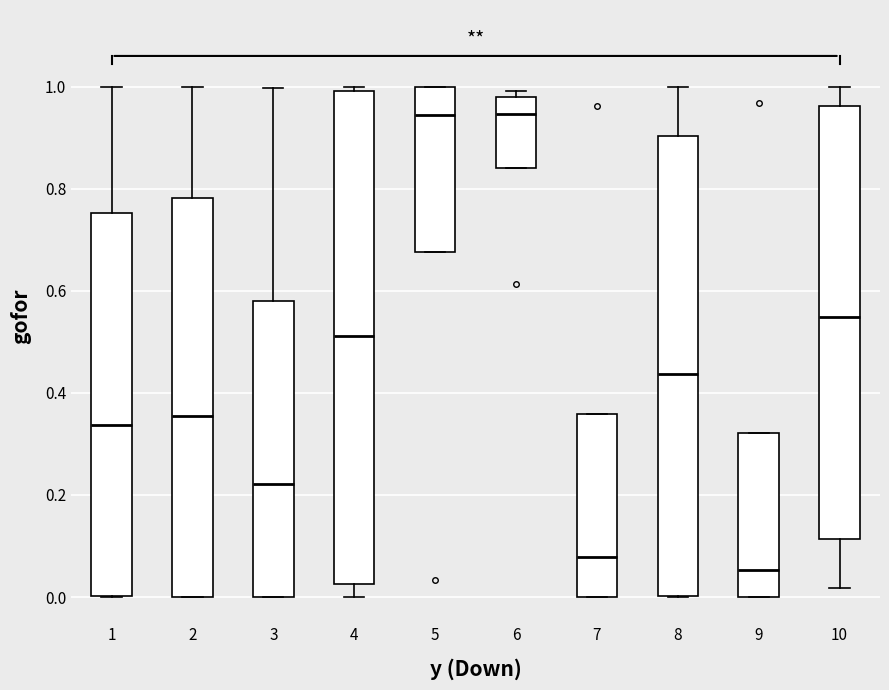

Where is the upper edge of the box at x = 5 on the y-axis? The values are not printed on the chart, so give them approximately, as read against the axis.

1.00